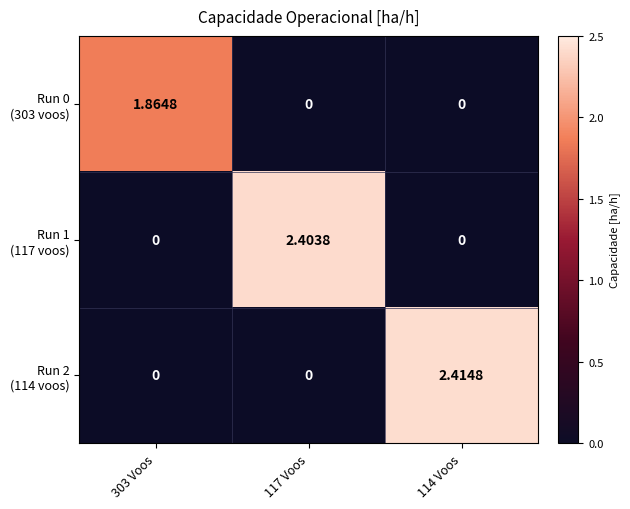

What is the total value across all series at 114 Voos?

2.4